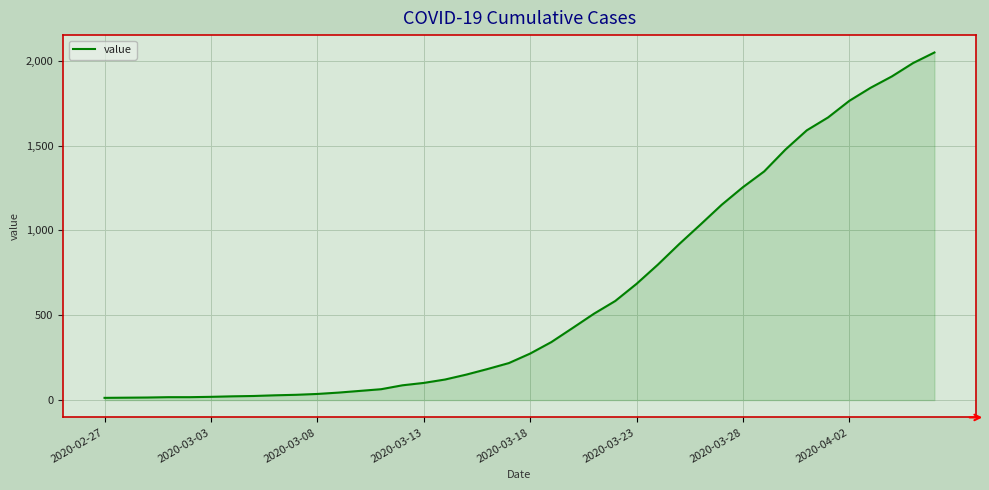

What is the greatest value displayed?

2049